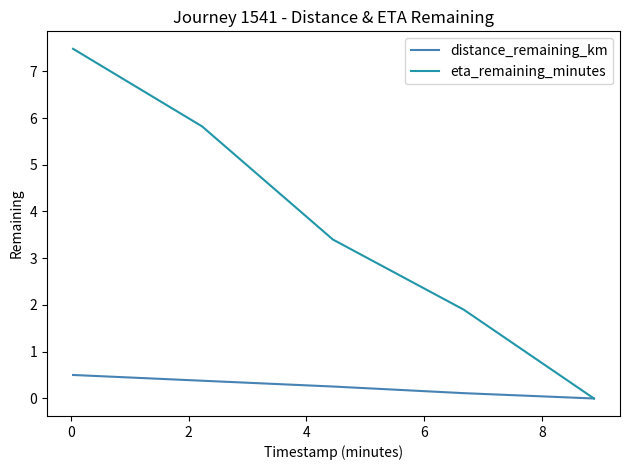

What is the sum of all distance_remaining_km values?

1.3